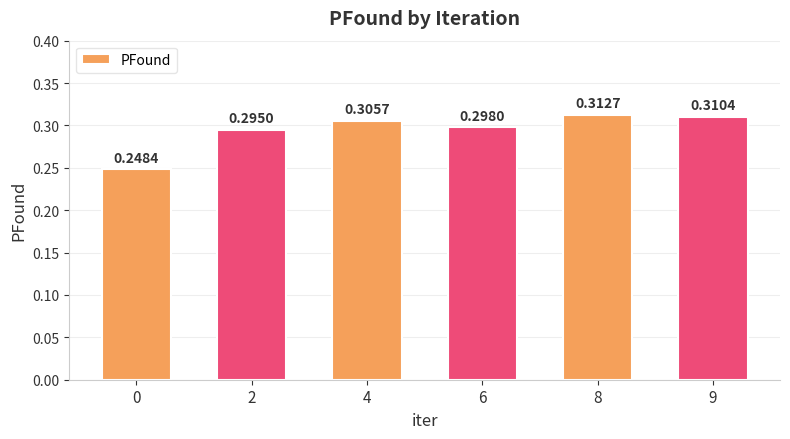

What is the sum of the values at 4 and 8?

0.6